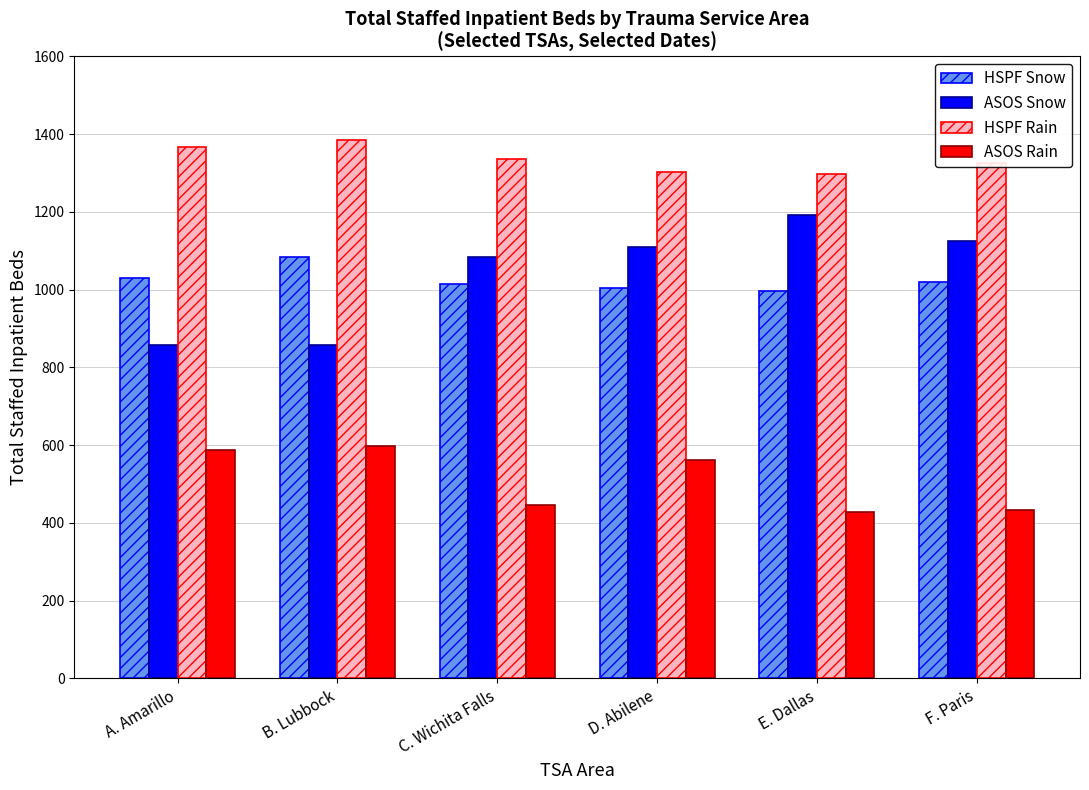

Is it true that ASOS Rain equals 428 at E. Dallas?

True